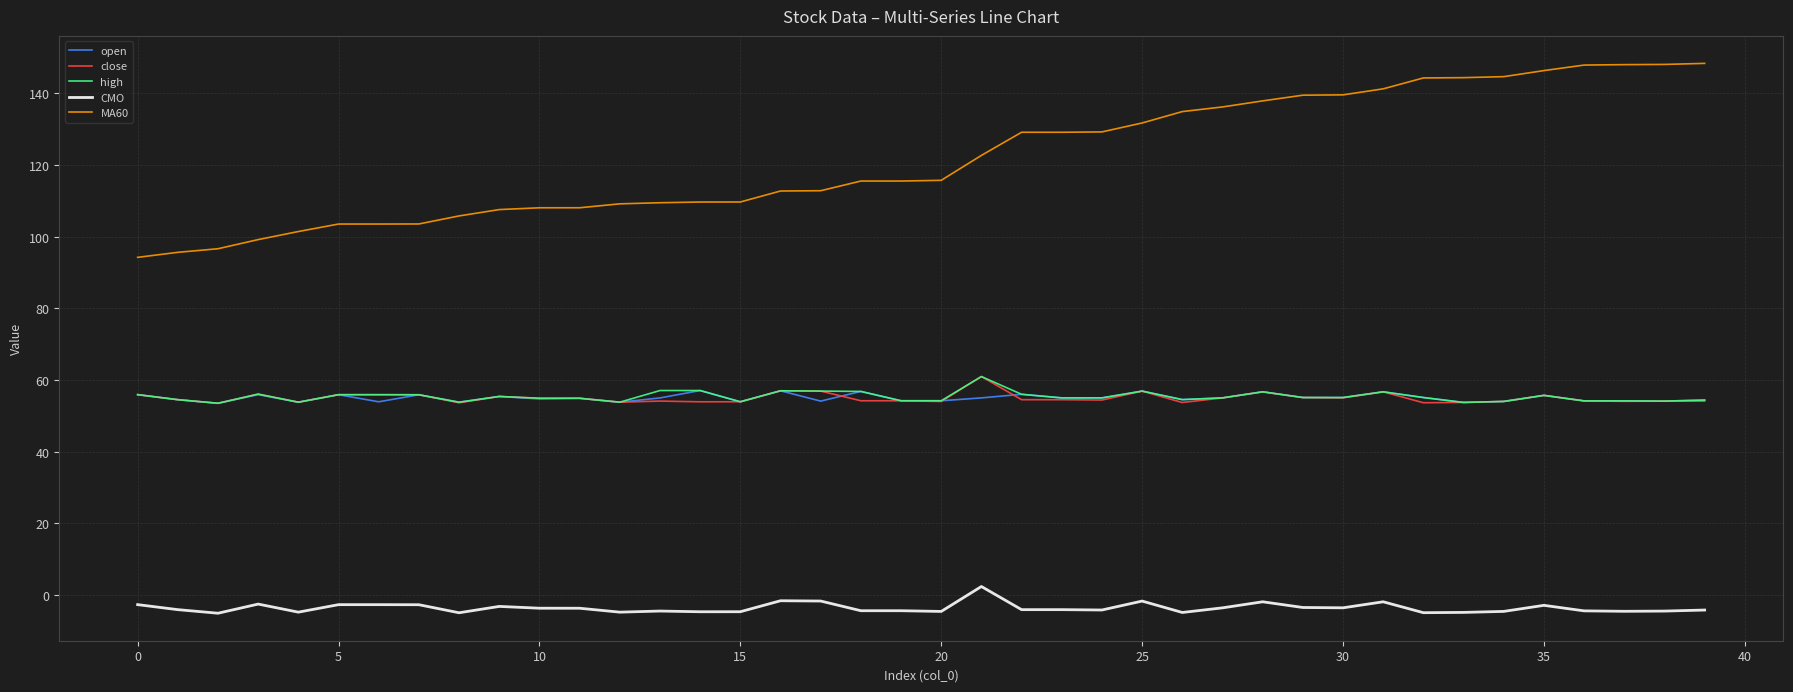

True or false: CMO has more than 0 interior local peaks.

True